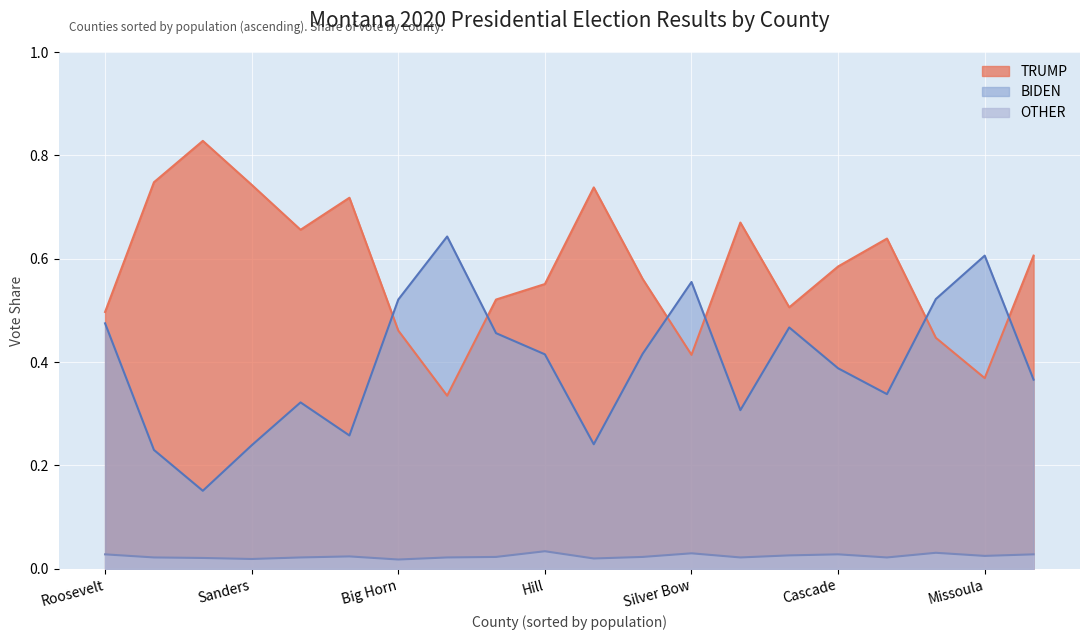

True or false: OTHER and BIDEN intersect in this chart.

False